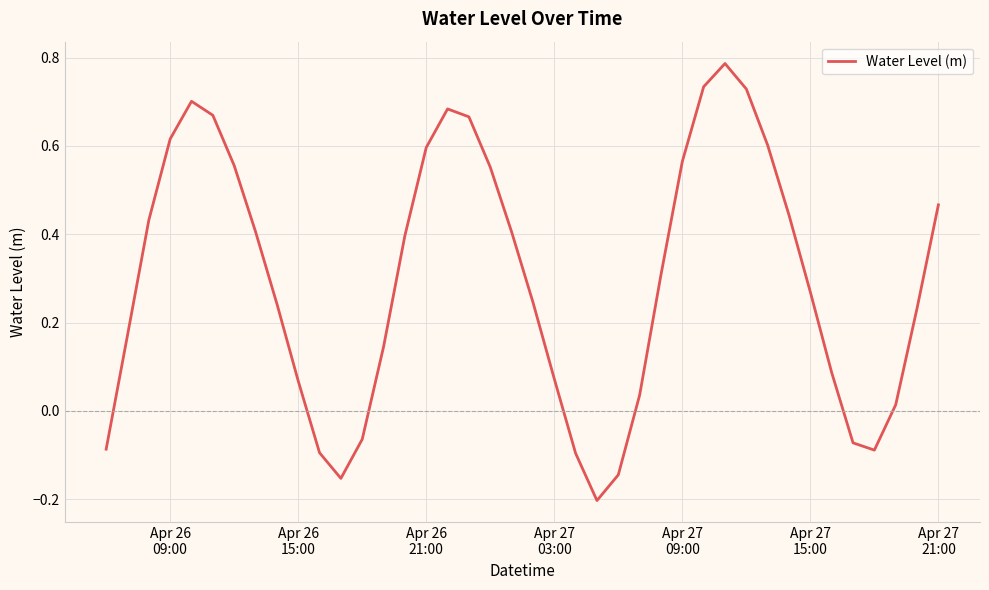

How many values are below zero?

9